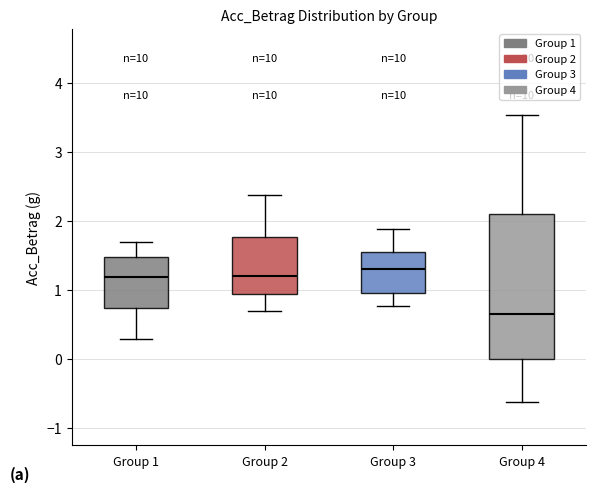

Reading left to right, read every box against the y-axis: the position of its median line, the range the box covers, and the ends of its whiskers. The values are not printed on the chart, so give them approximately, as read against the axis.

Group 1: median 1.2, box 0.7 to 1.5, whiskers 0.3 to 1.7
Group 2: median 1.2, box 0.9 to 1.8, whiskers 0.7 to 2.4
Group 3: median 1.3, box 0.9 to 1.6, whiskers 0.8 to 1.9
Group 4: median 0.6, box 0.0 to 2.1, whiskers -0.6 to 3.5